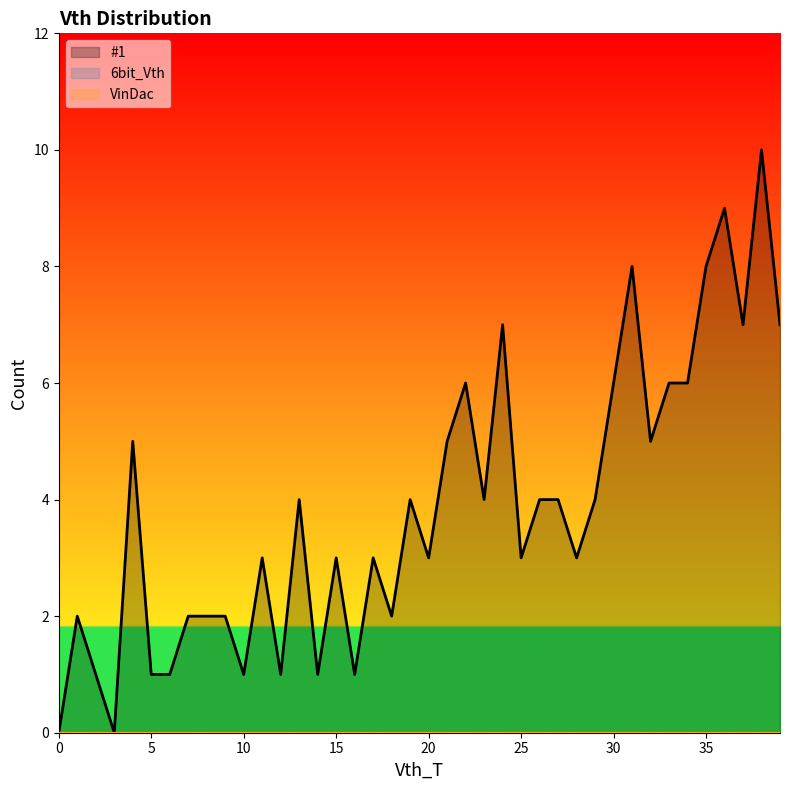

How many lines are shown in the chart?

3